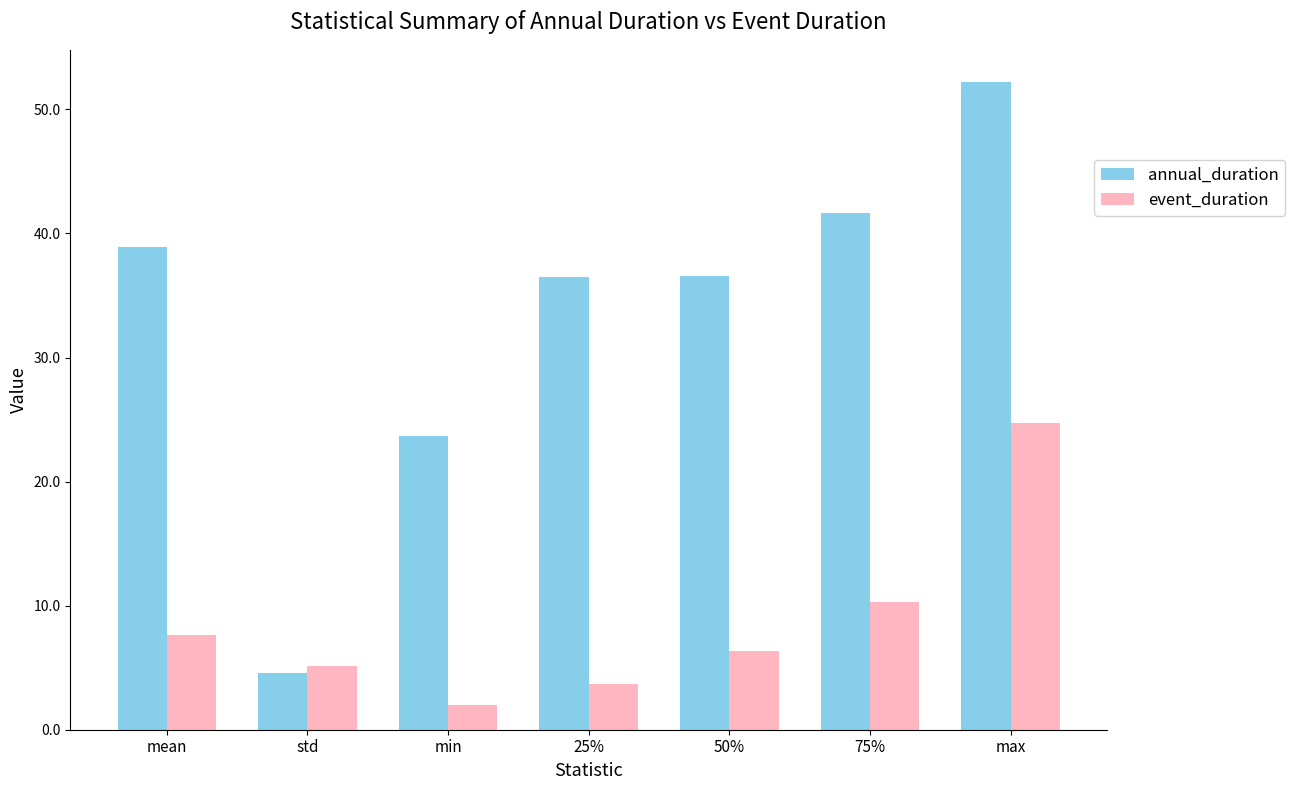

What position from the left is min?

3